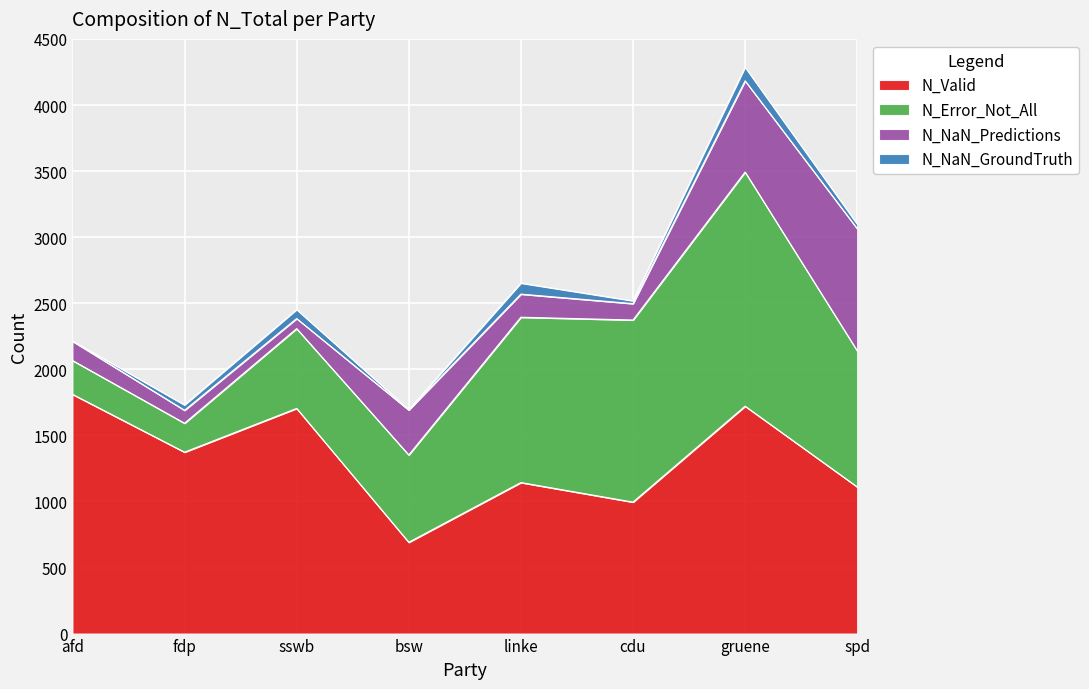

What is the value of the N_Error_Not_All point at the 5th from the left?

1251